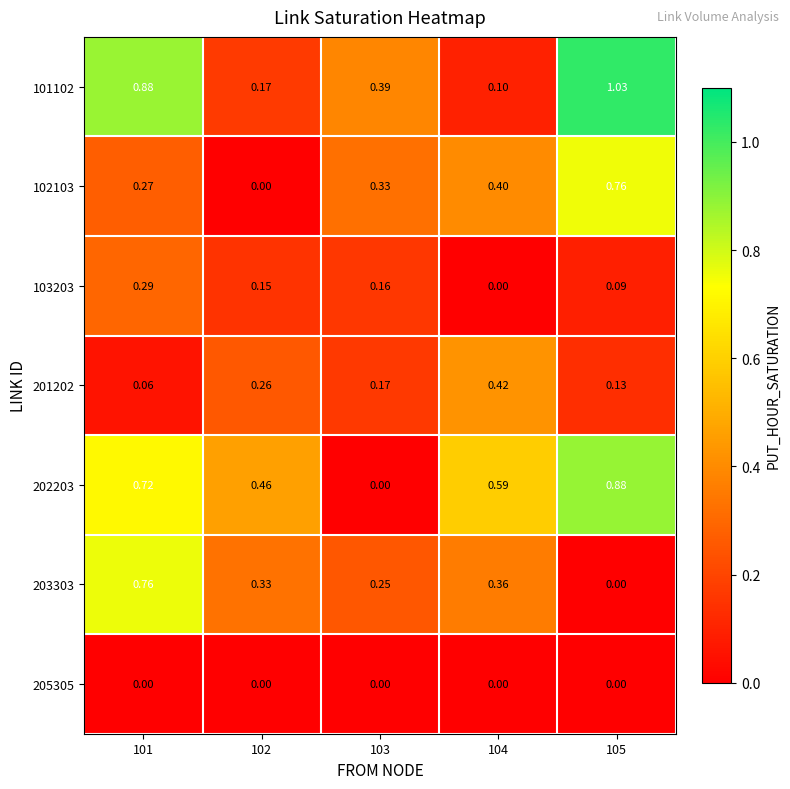

How many categories are shown in the chart?

5